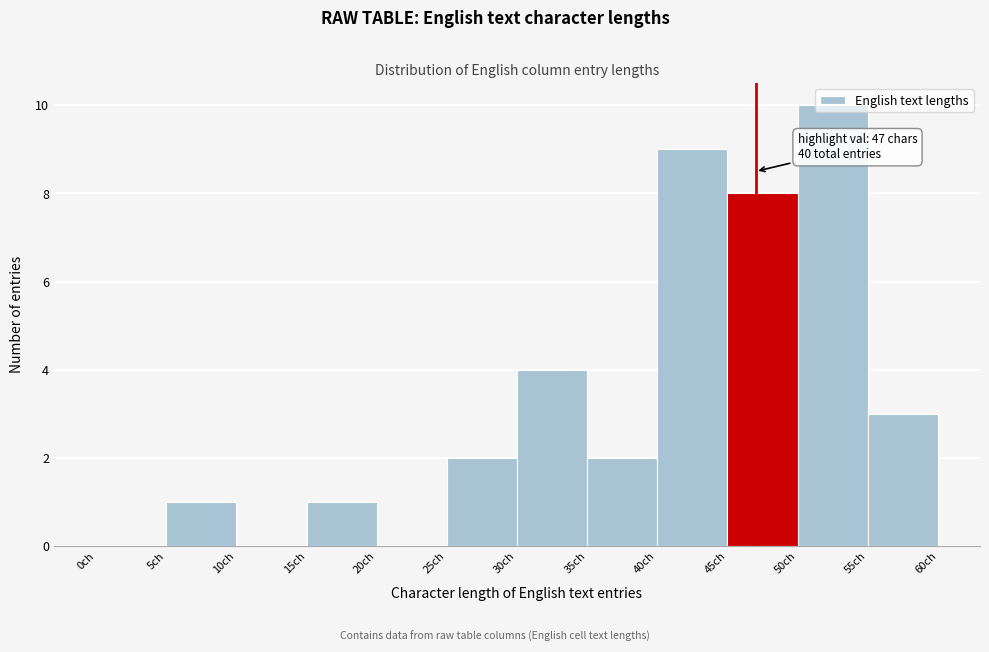

Which range on the x-axis has the tallest bar?

50 to 55